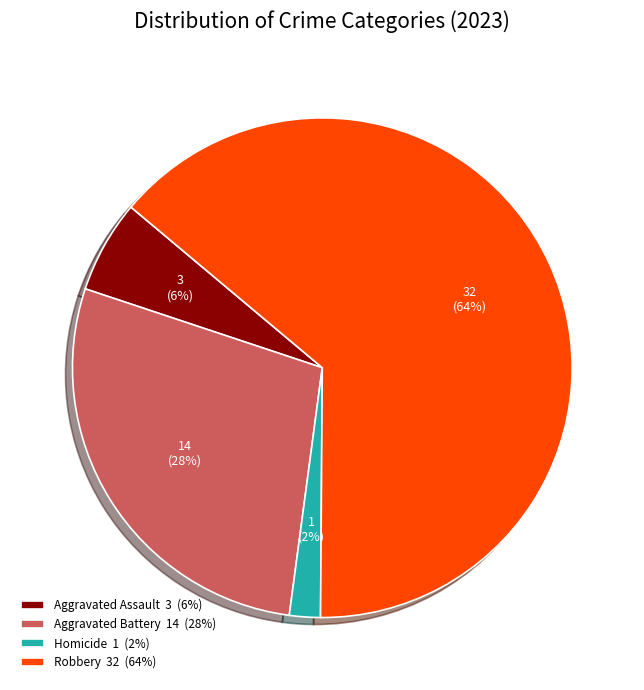

Is it true that Aggravated Assault 3 (6%) is 6% of the pie?

True